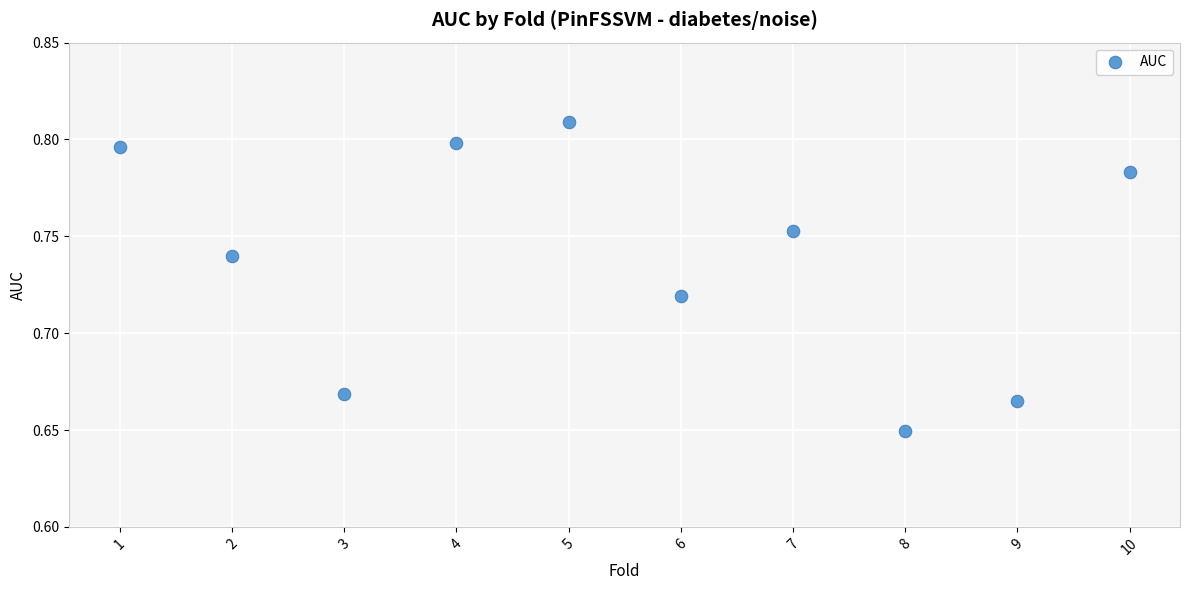

What is the range of X values (max minus min)?

9.0